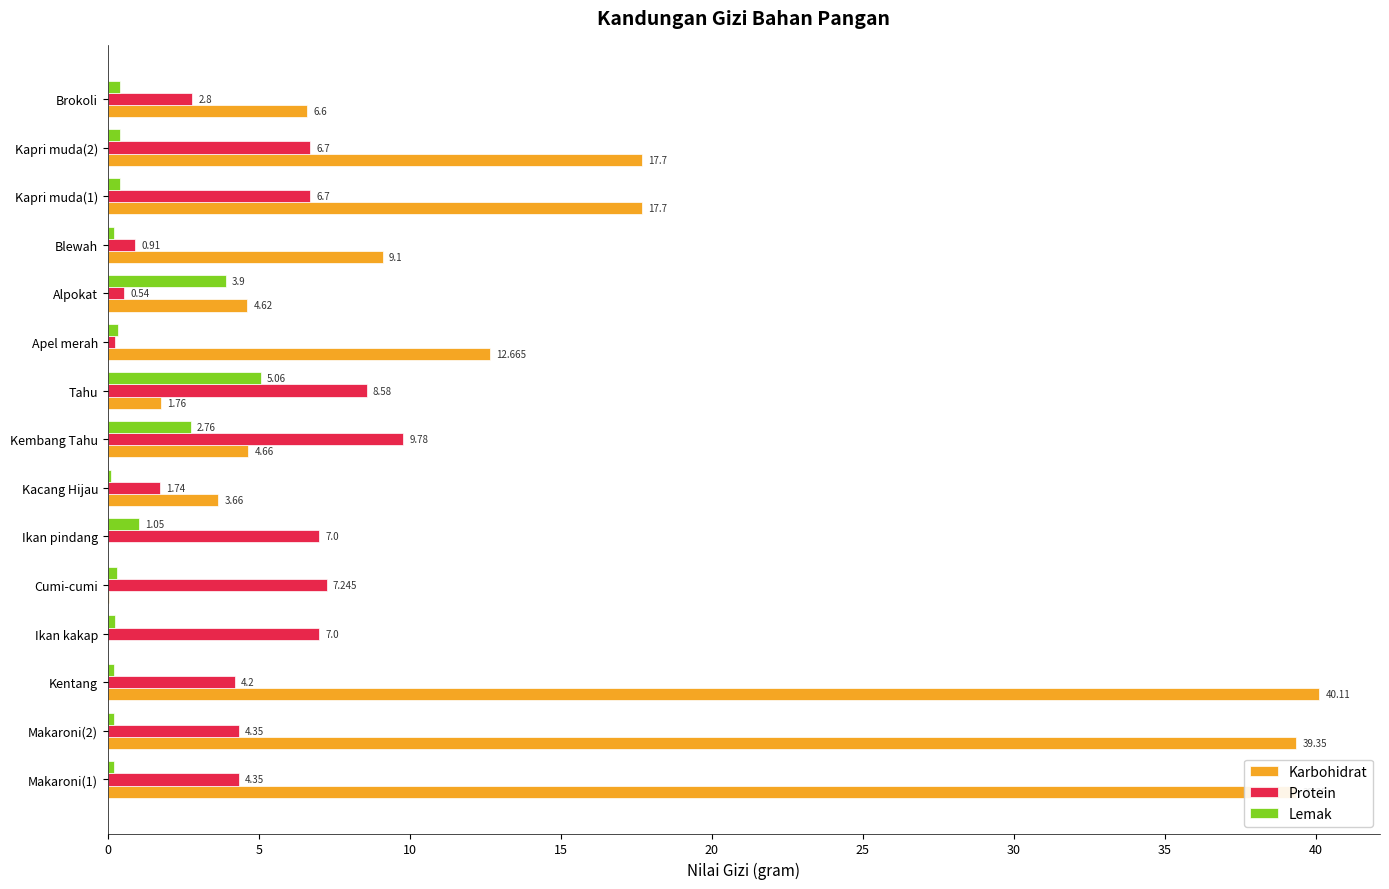

Which label corresponds to the largest value in the chart?

Kentang